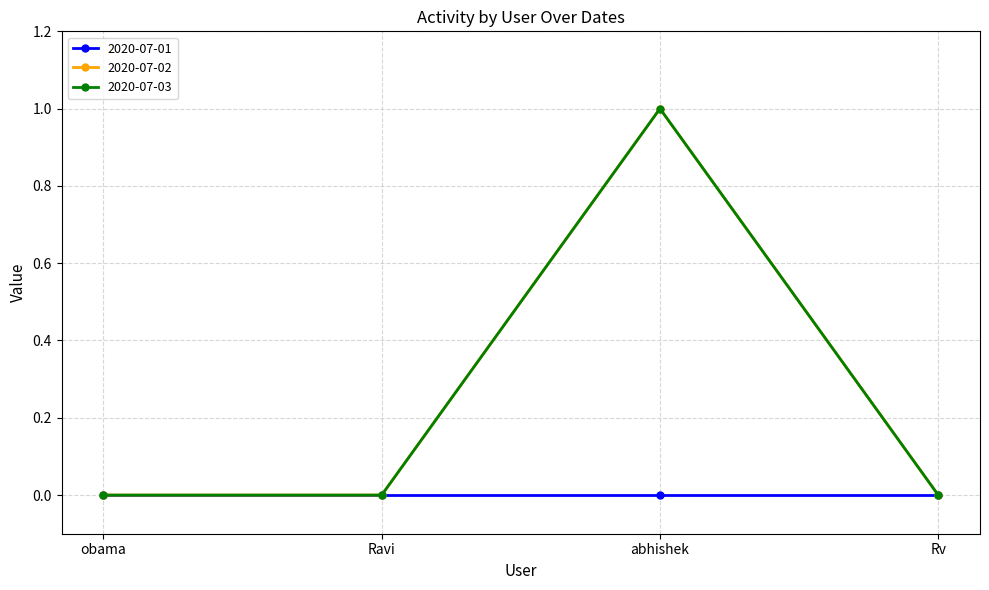

Does the chart have visible grid lines?

Yes